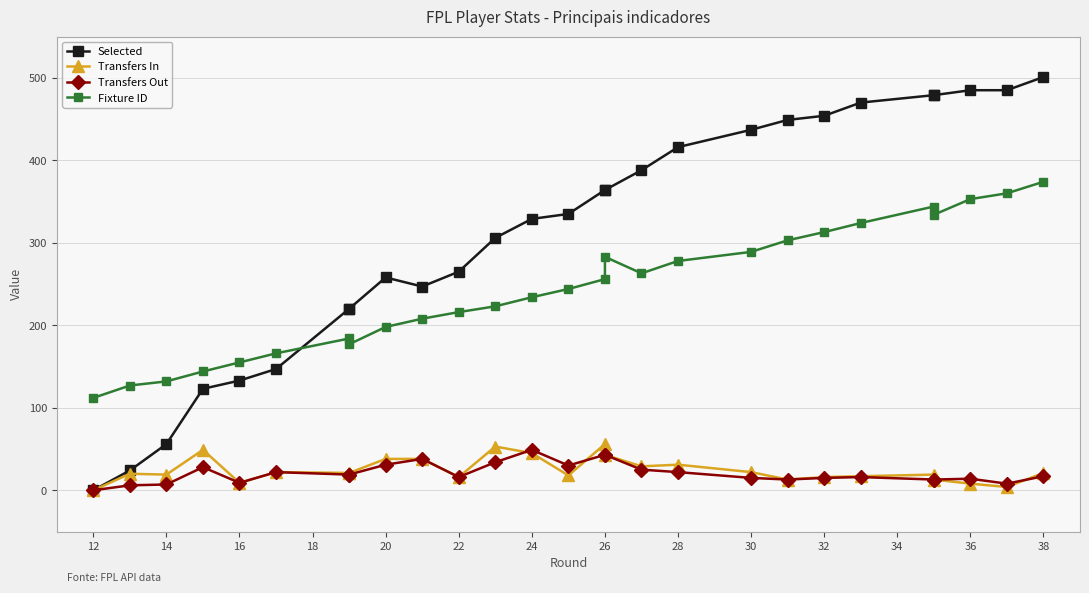

What is the sum of the Fixture ID values at 18 and 36?

533